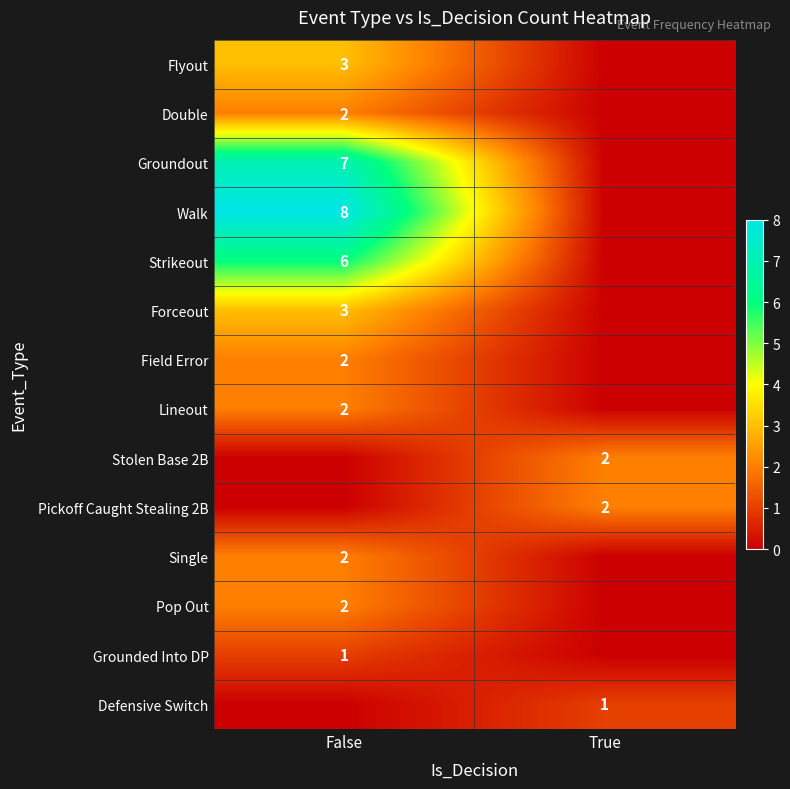

How many distinct data groups are displayed?

14